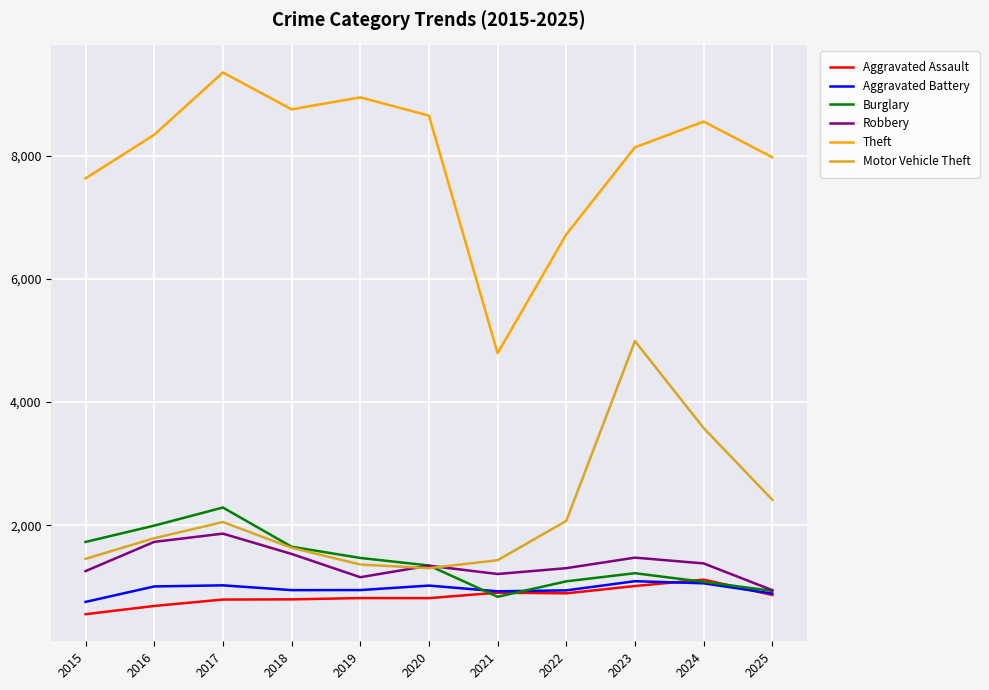

True or false: Robbery and Theft cross at least once.

False